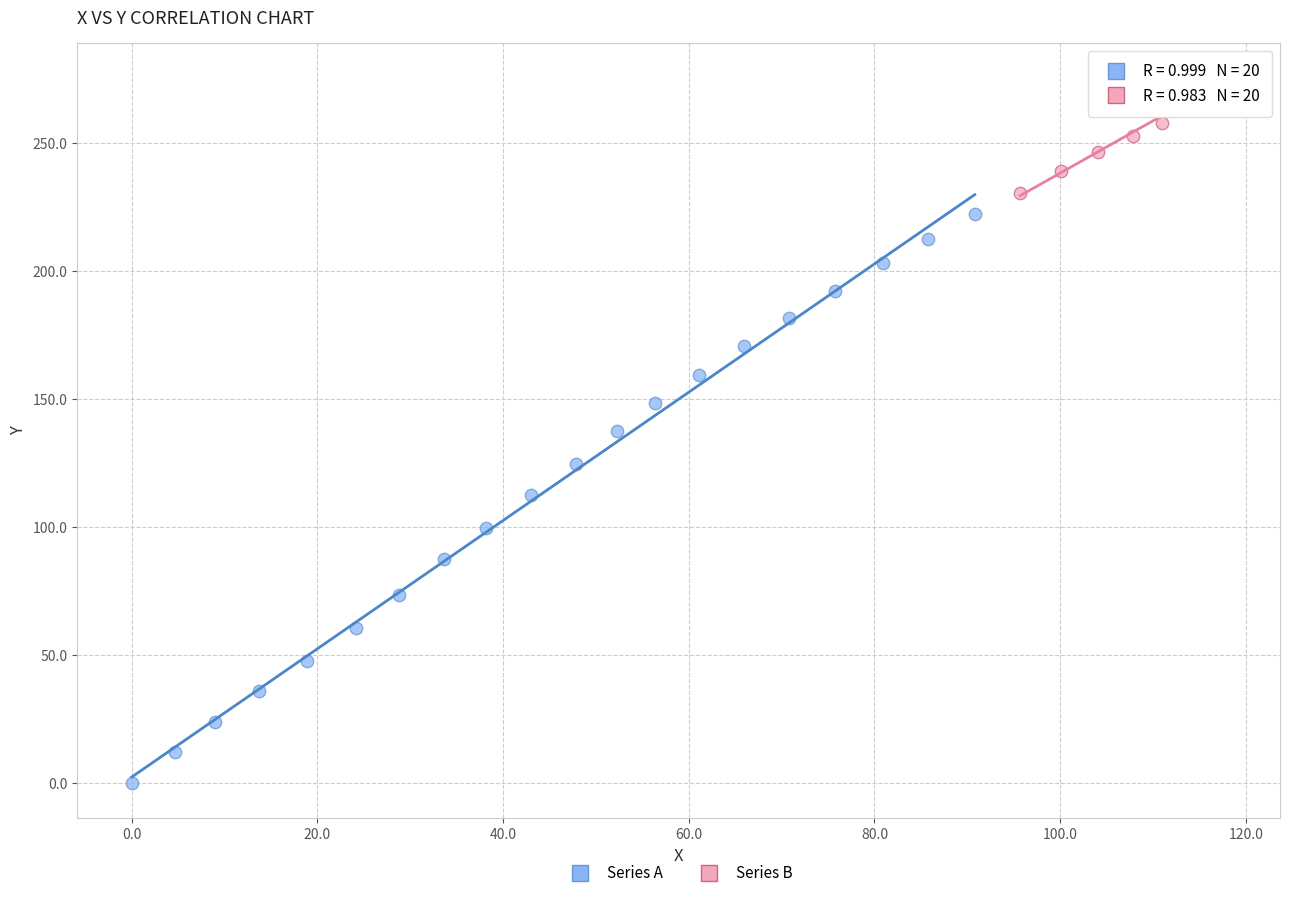

Which series has the largest Y range (max minus min)?

Series A